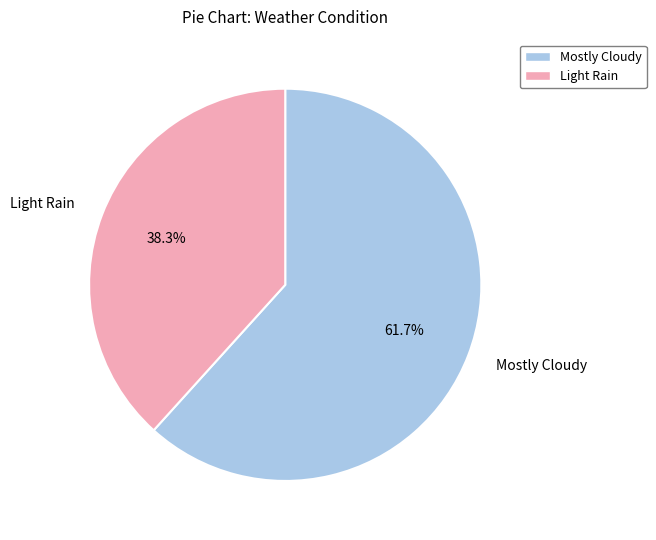

Which slice represents more than half of the pie?

Mostly Cloudy